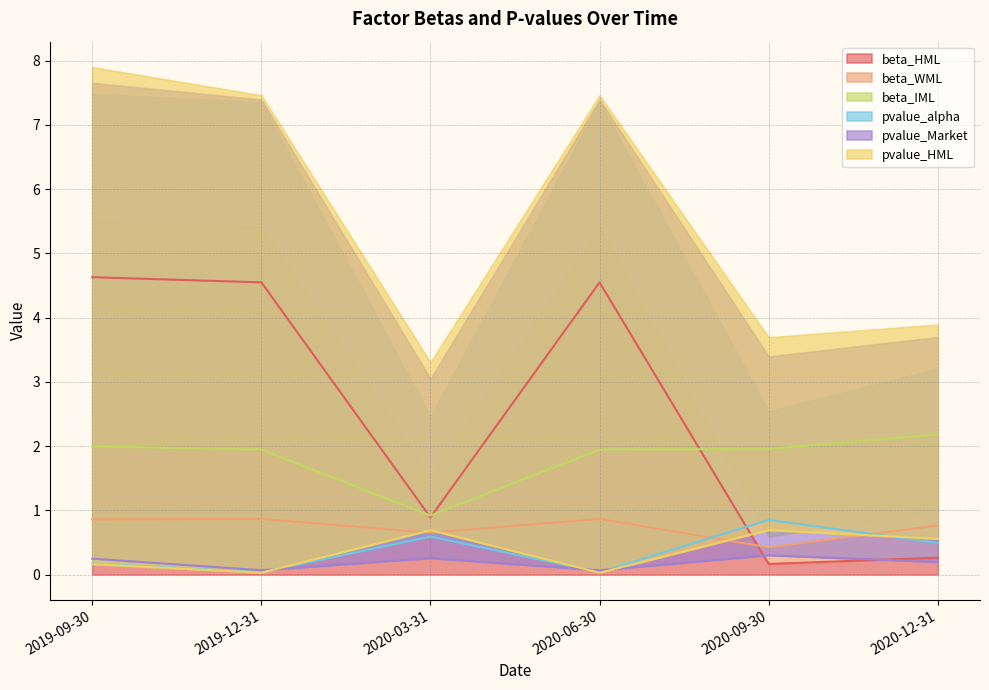

At which label does beta_HML first exceed 4?

2019-09-30